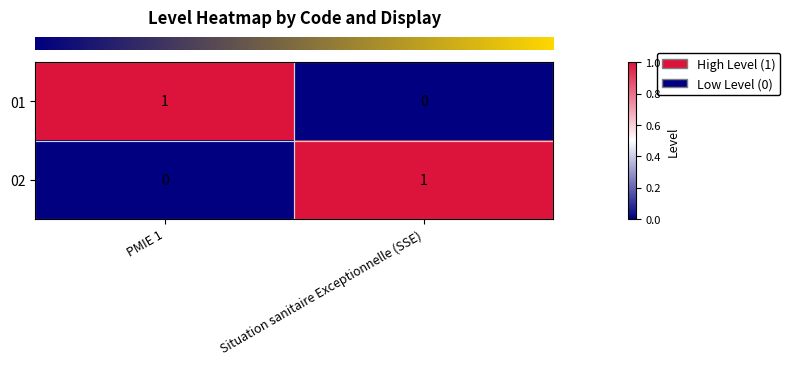

What is the greatest value displayed?

1